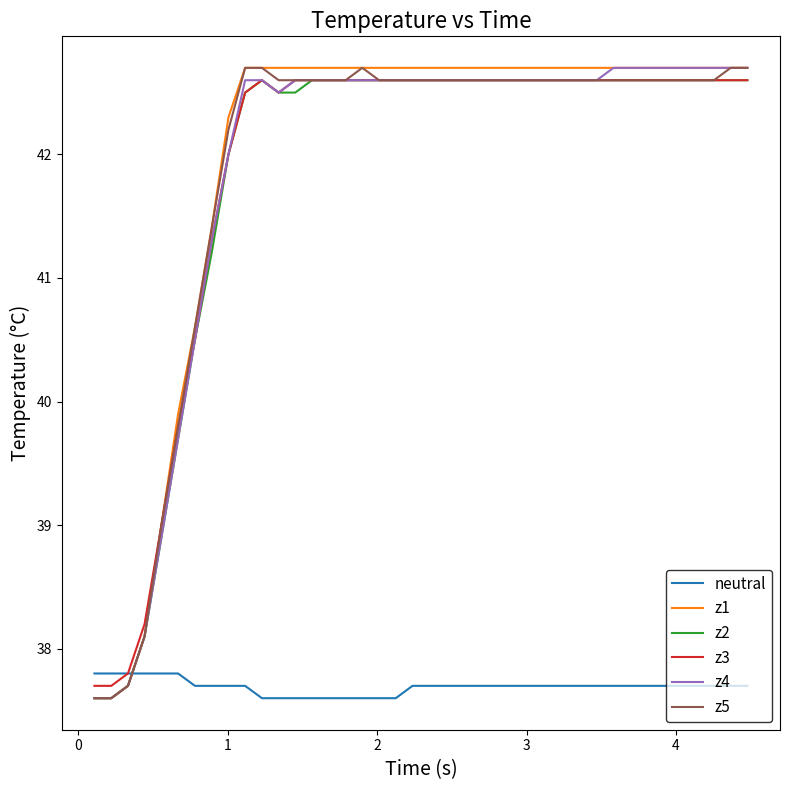

What is the minimum value for z1?

37.6